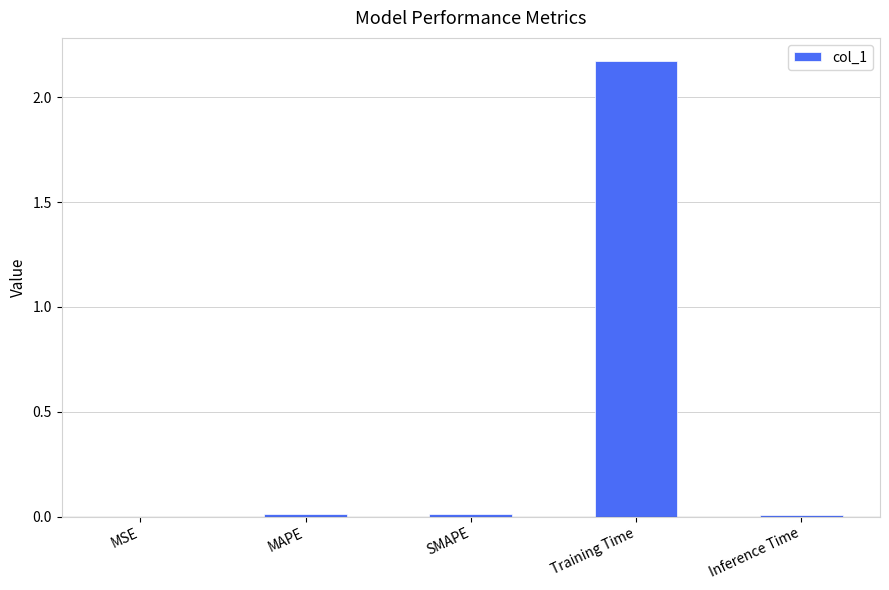

At which category does the chart reach its peak across all series?

Training Time